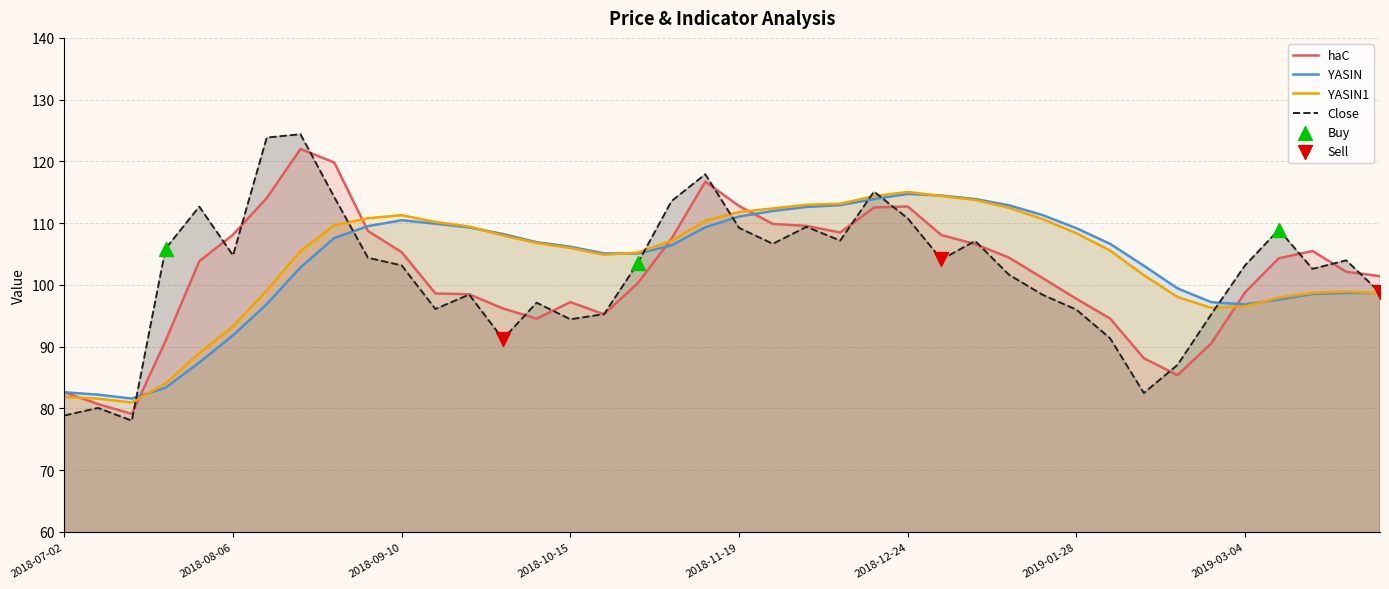

Which series has the largest Y range (max minus min)?

Close